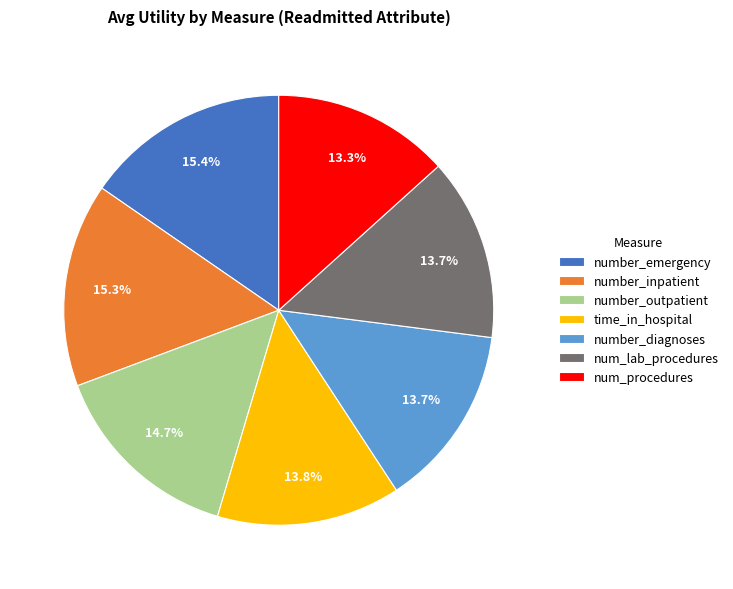

Is it true that number_outpatient is 26% of the pie?

False